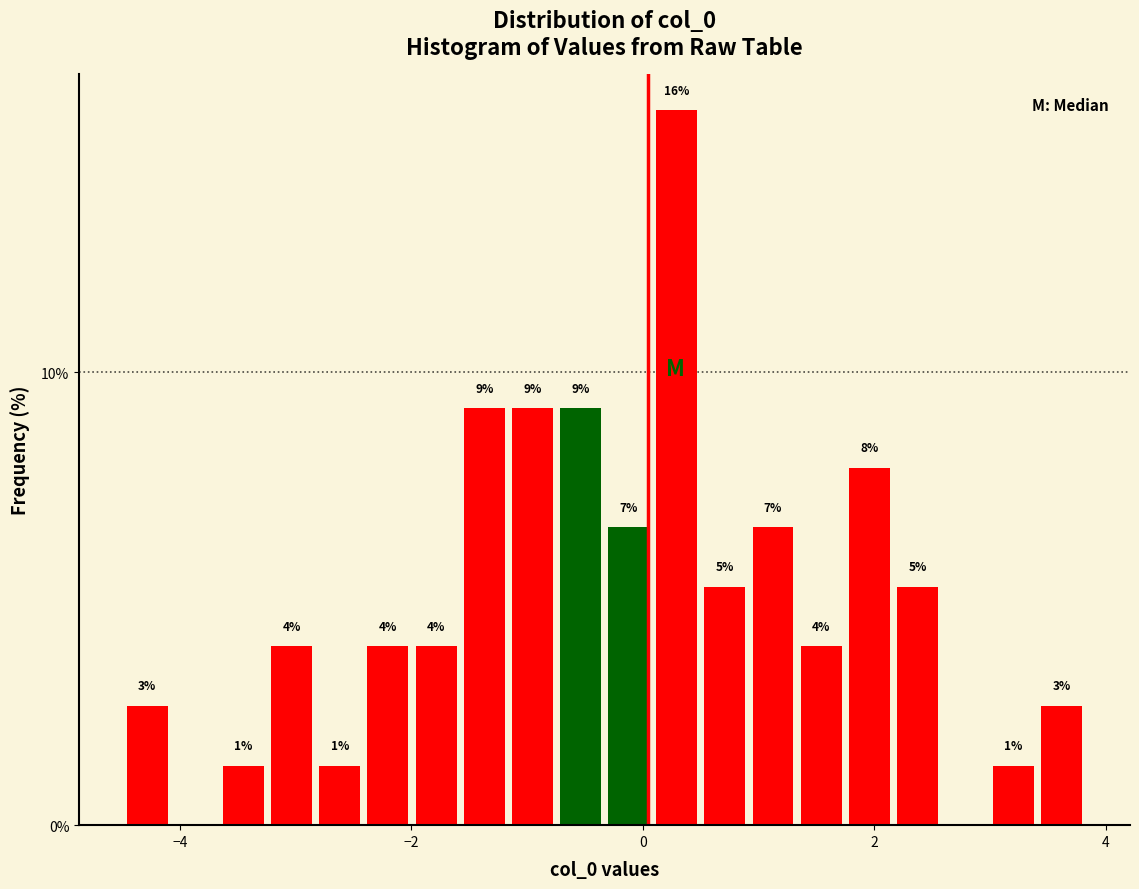

Read against the x-axis, roughly where is the centre of the tallest bar?

0.2